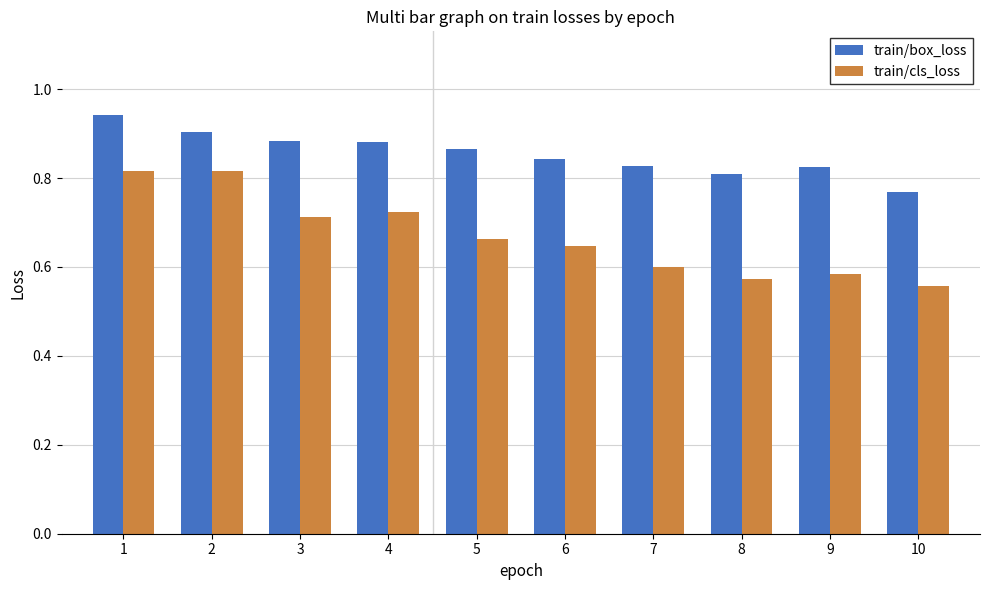

Are the bars grouped side by side (vs. stacked)?

Yes